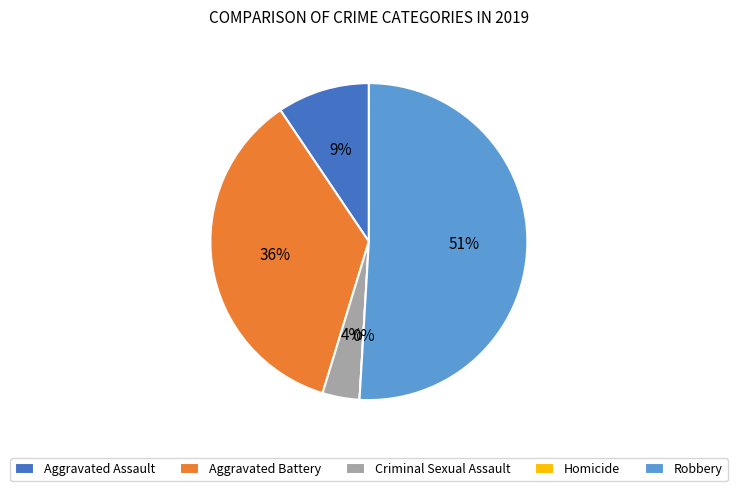

The Aggravated Assault slice represents 1% of the pie. True or false?

False